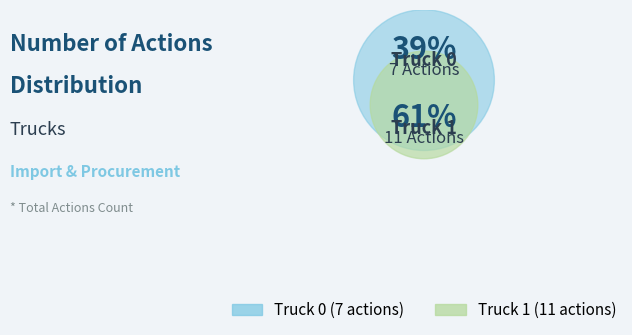

To the nearest percent, what percentage of the pie is Truck 0?

39%